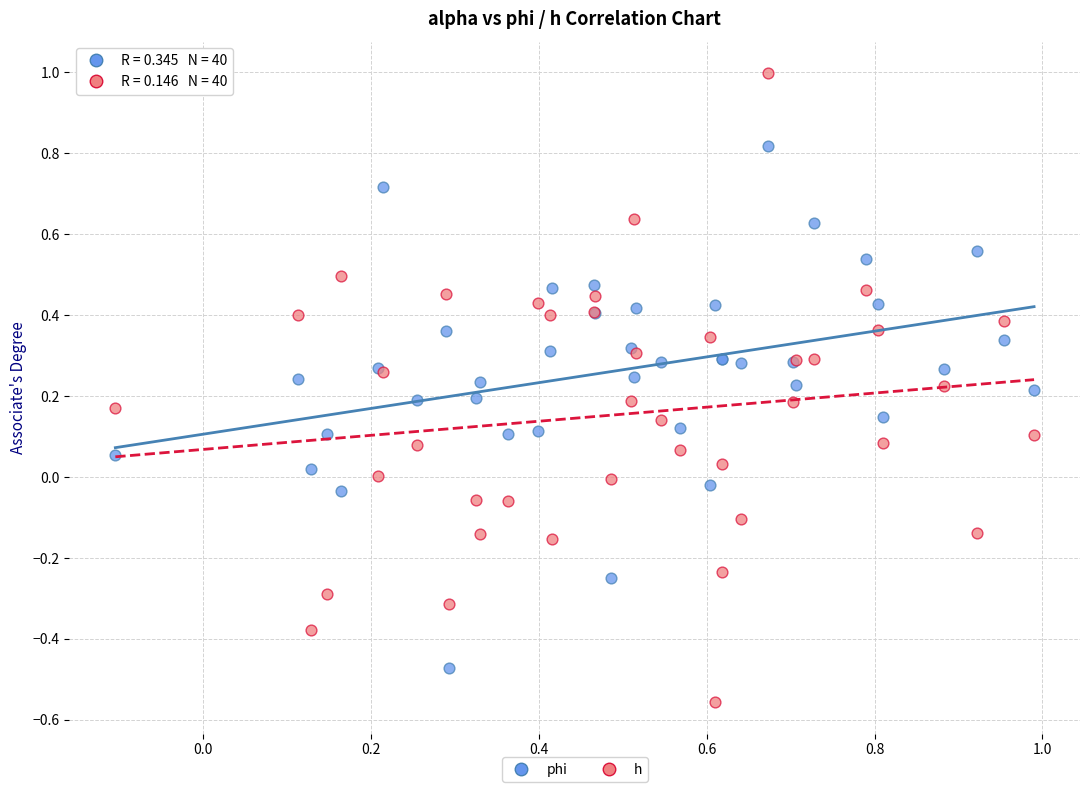

What are all the series names shown in the legend?

phi, h